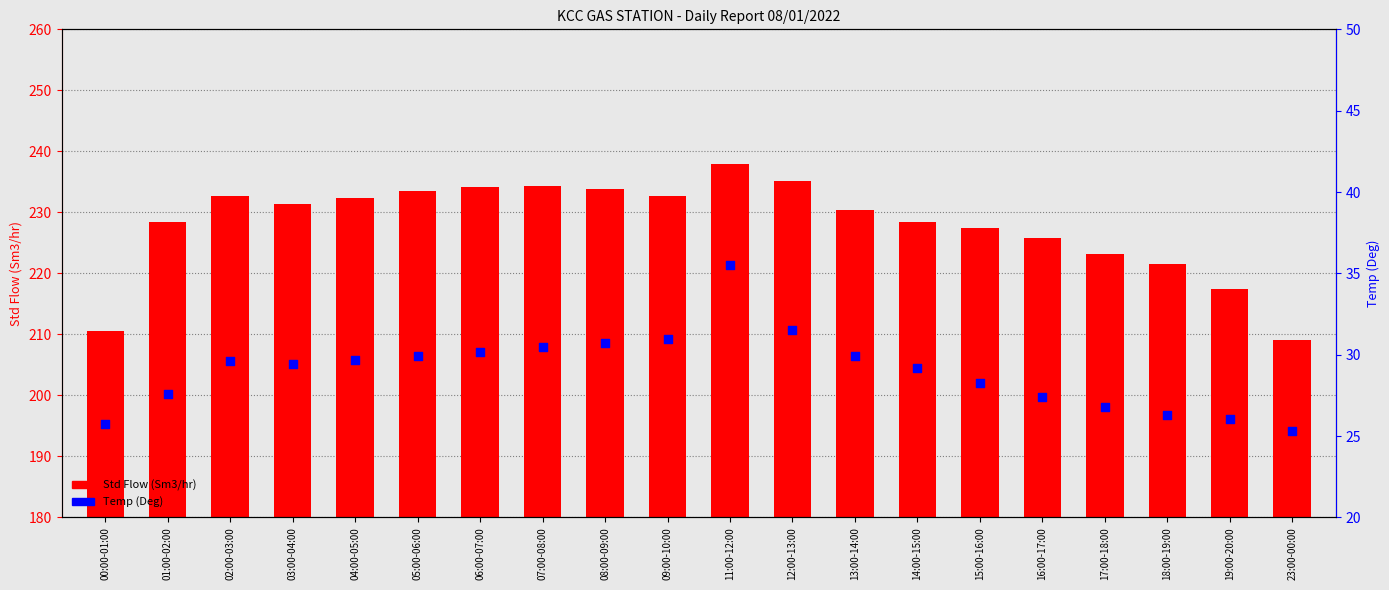

What are all the series names shown in the legend?

Std Flow (Sm3/hr), Temp (Deg)